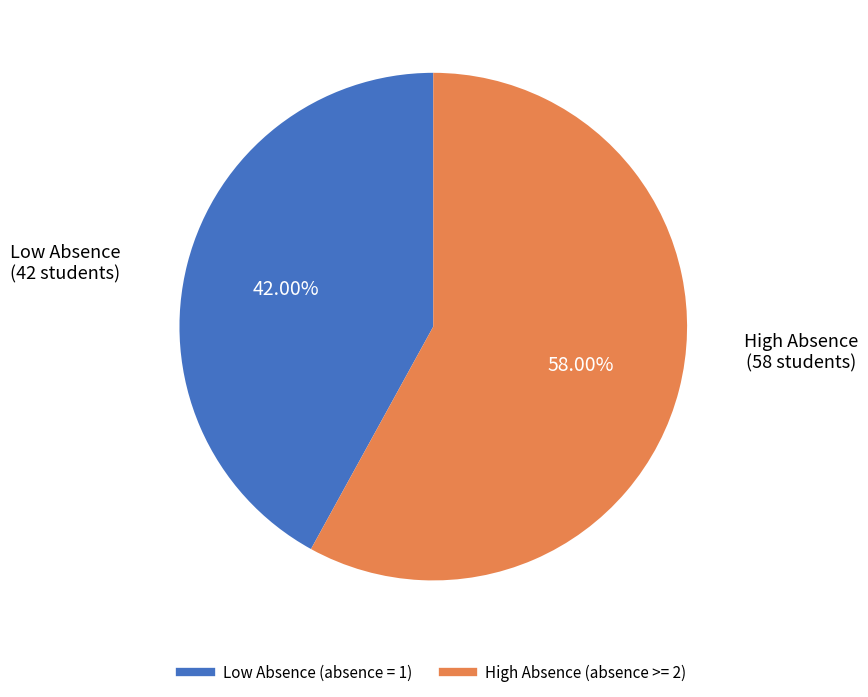

To the nearest percent, what is the average slice percentage?

50%